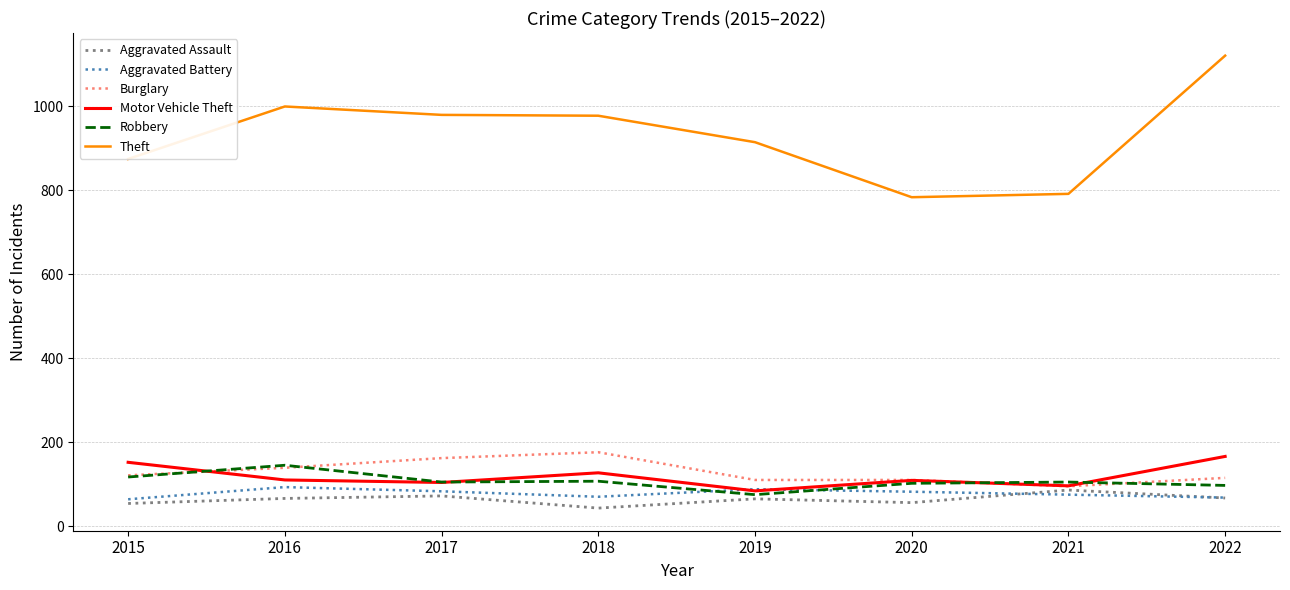

Where is the first local maximum for Robbery?

2016